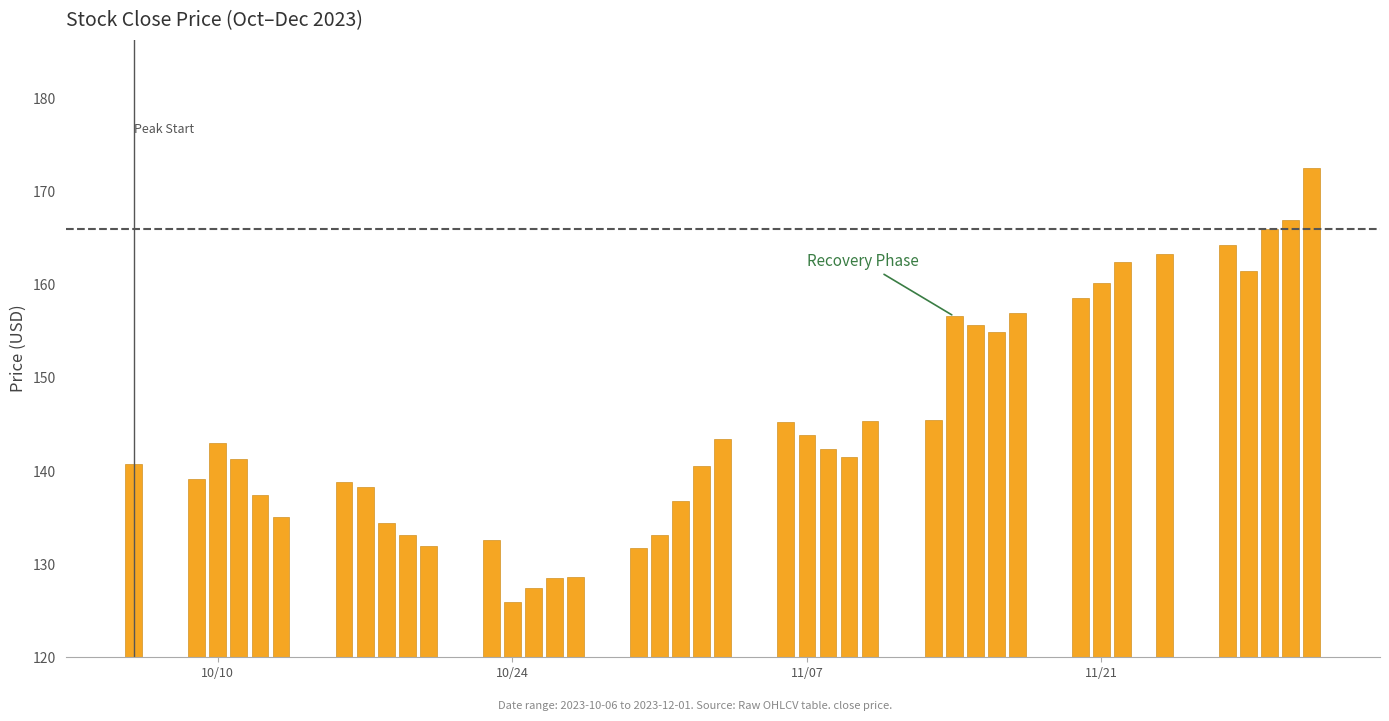

What is the difference between the maximum and minimum values?

46.6